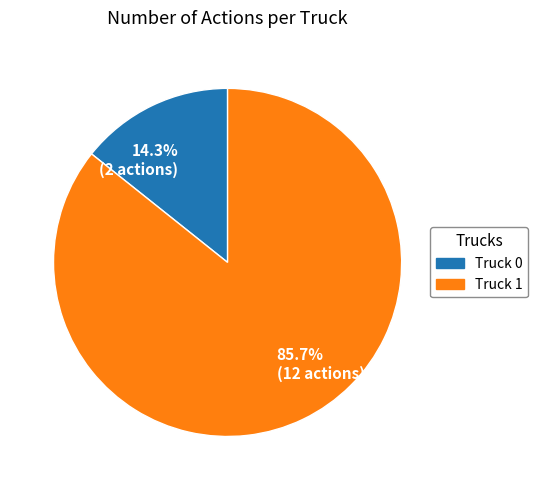

Which category has the smallest portion of the pie?

14.3% (2 actions)